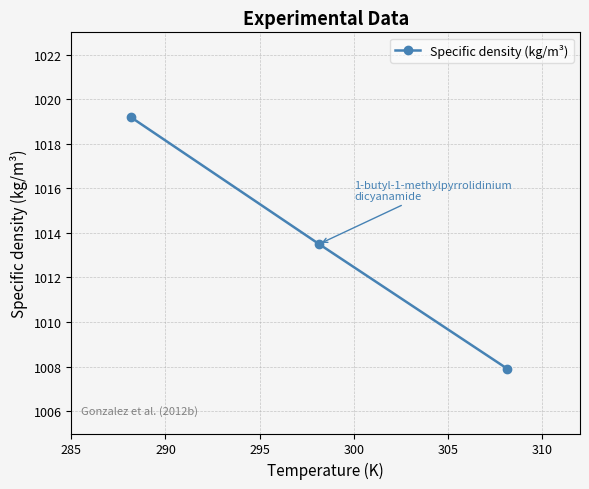

What is the value of the 1st point from the left?

1019.2